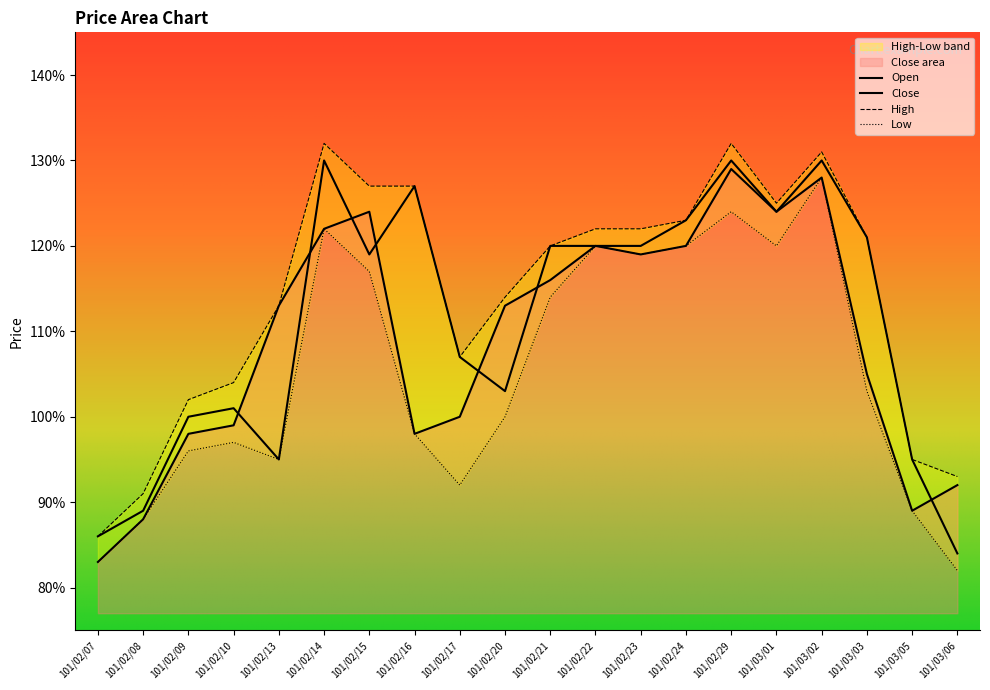

True or false: Low has more than 1 interior local peaks.

True